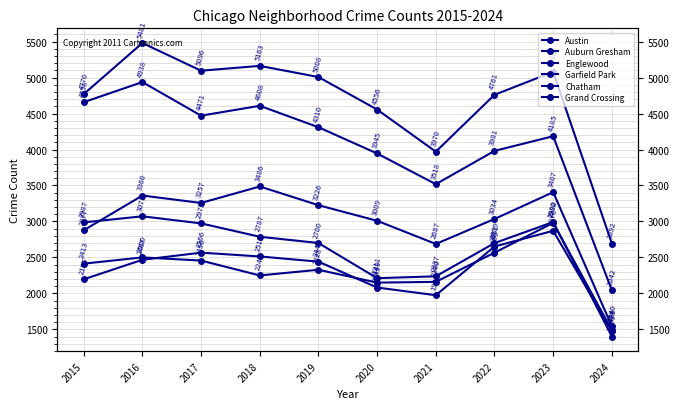

Where is Chatham nearest to the value 2171?

2015